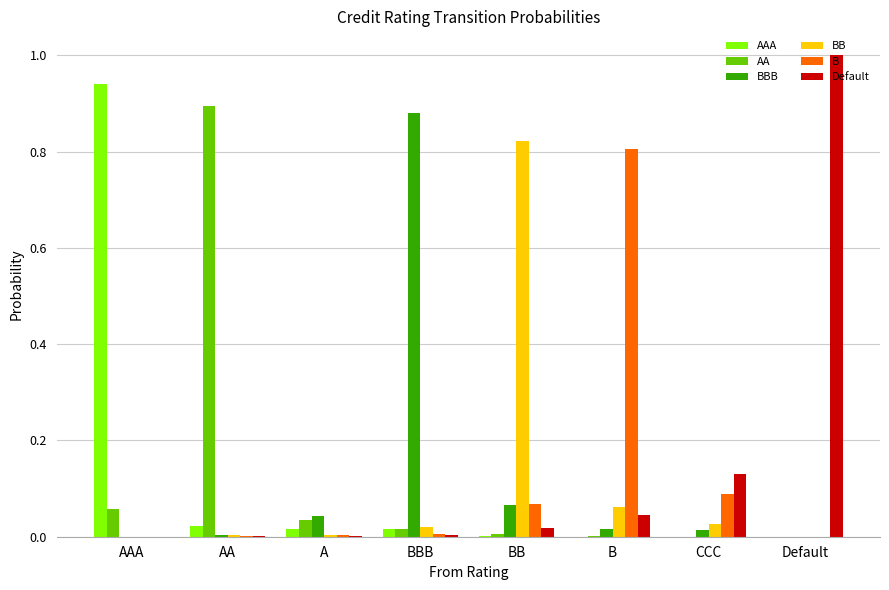

True or false: BB has a value of 0.0 at AA.

True